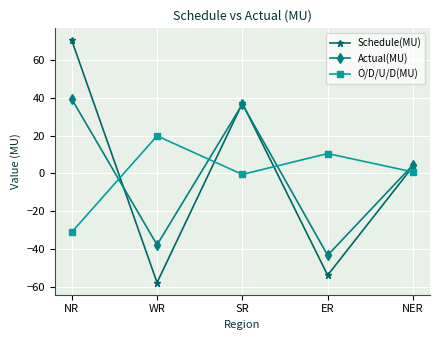

Rank the categories by Schedule(MU) value from highest to lowest.

NR, SR, NER, ER, WR